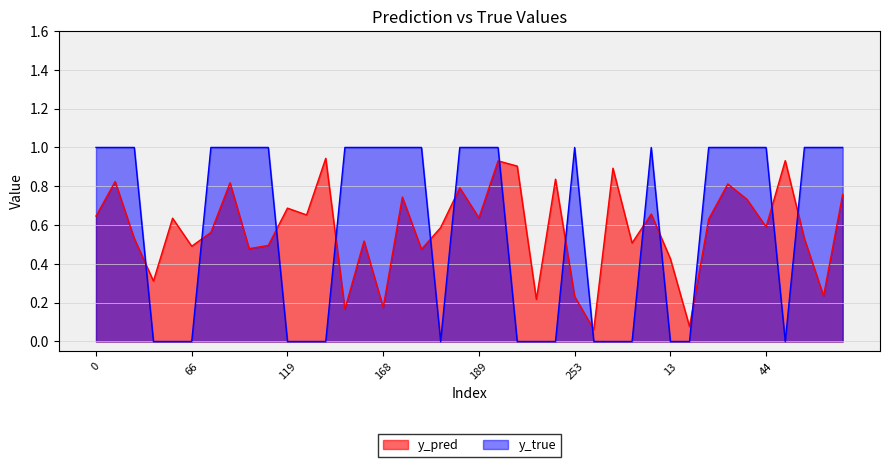

What is the difference between the second highest and minimum values in the y_pred series?

0.9